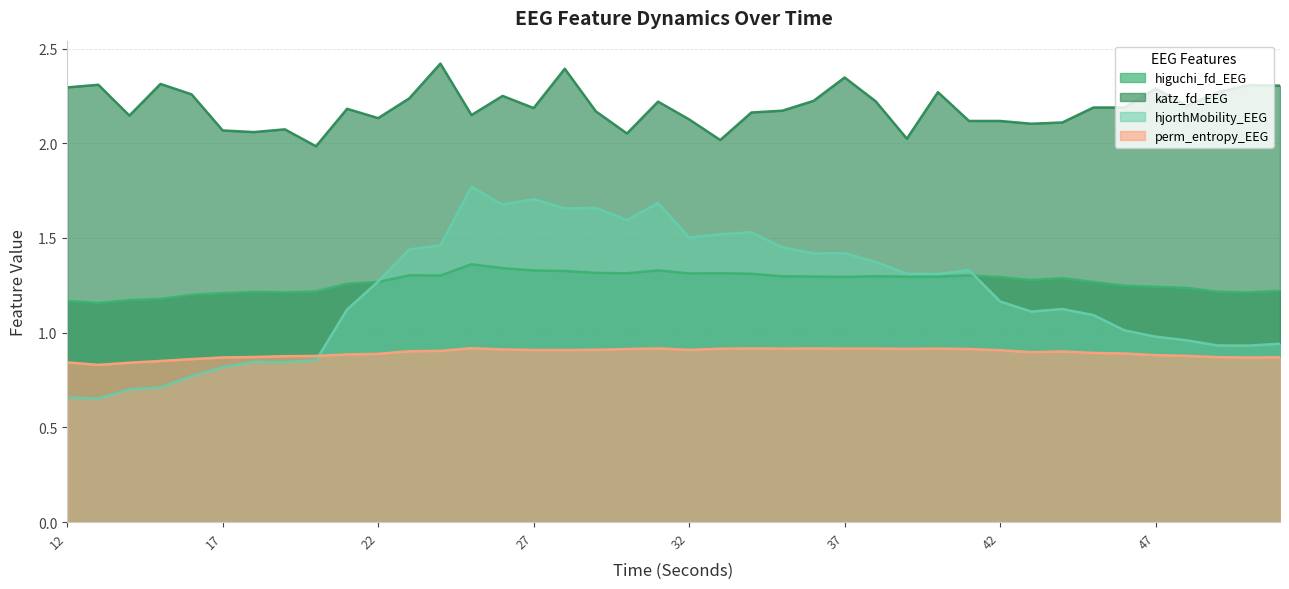

What is the value of the katz_fd_EEG point at the 27th from the left?

2.2